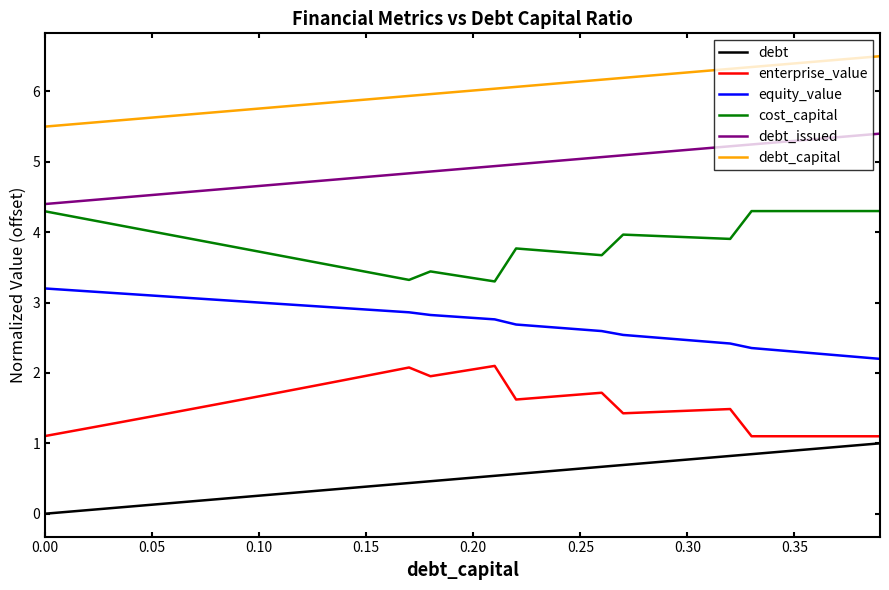

What is the difference between the maximum and minimum values in the debt series?

1.0